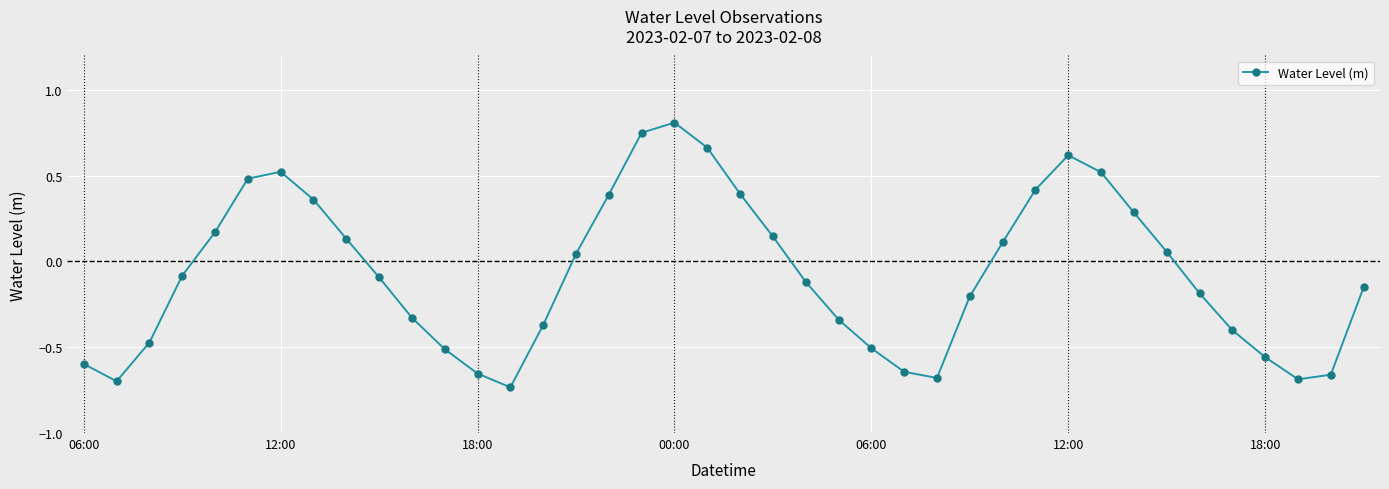

How many data points does each series have?

40